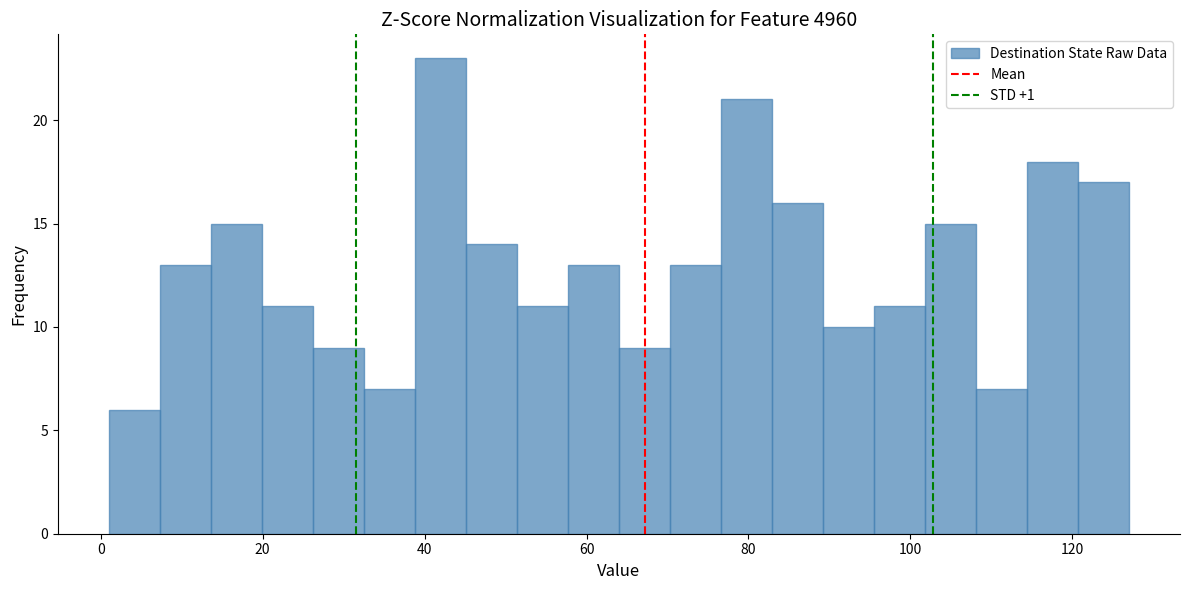

Around what value on the x-axis is the tallest bar? Give the approximate position of its centre, as read against the axis.

42